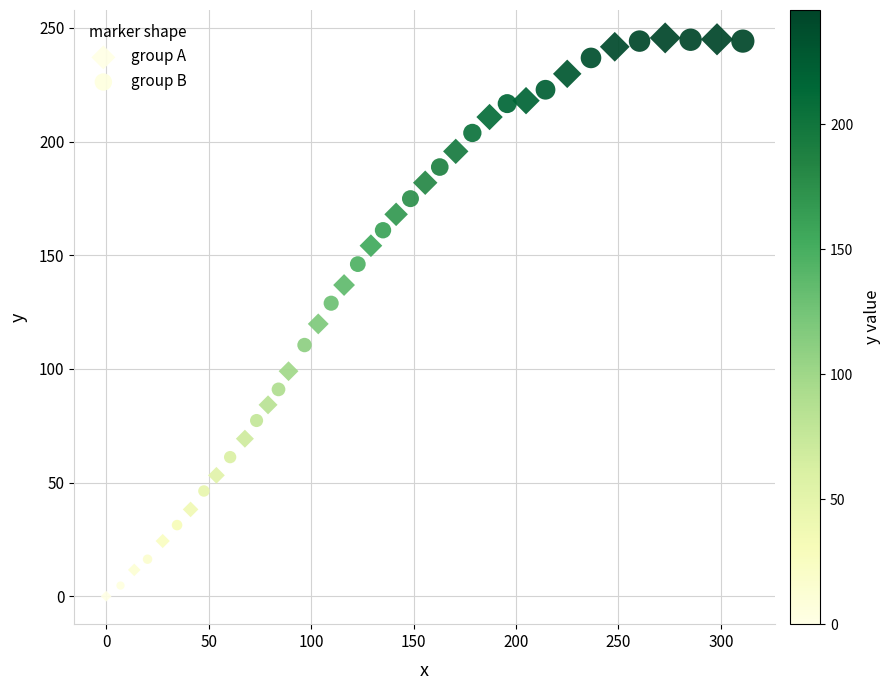

Which series has the largest Y range (max minus min)?

group A